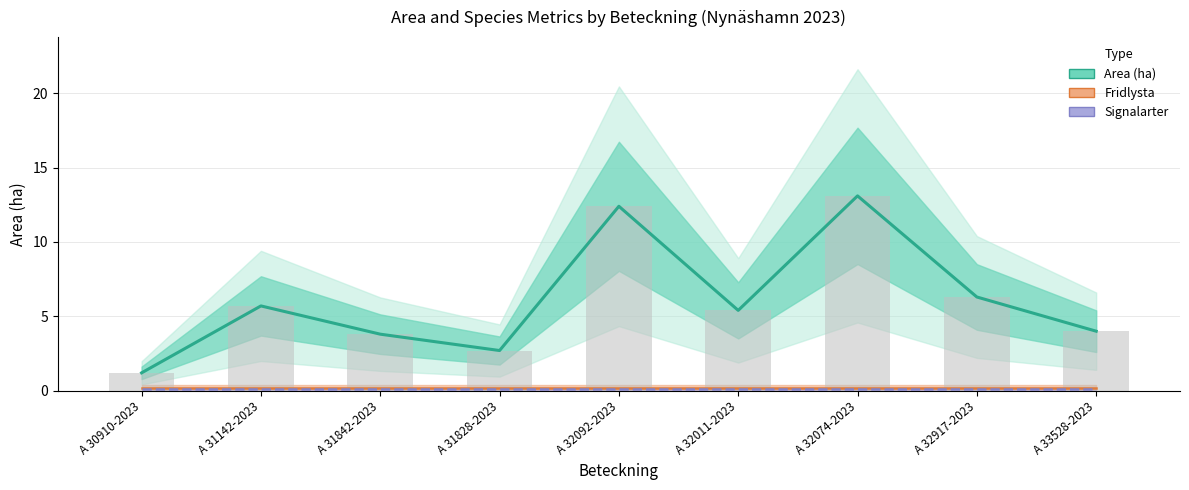

List the labels in order of value, largest first.

A 32074-2023, A 32092-2023, A 32917-2023, A 31142-2023, A 32011-2023, A 33528-2023, A 31842-2023, A 31828-2023, A 30910-2023